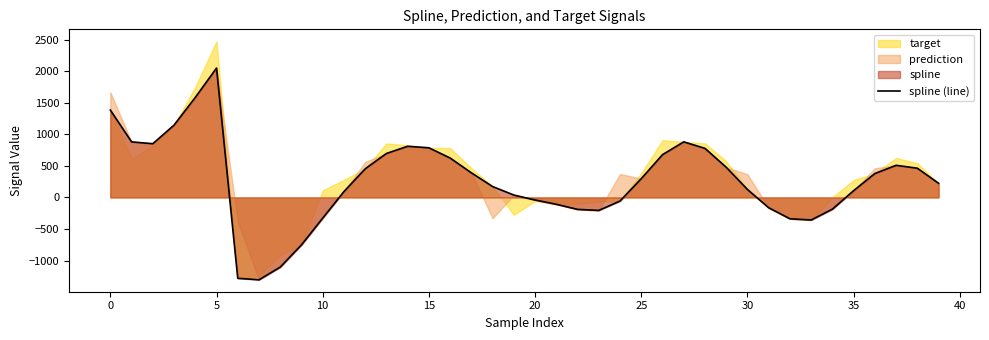

Does the chart display data point markers on the line(s)?

No